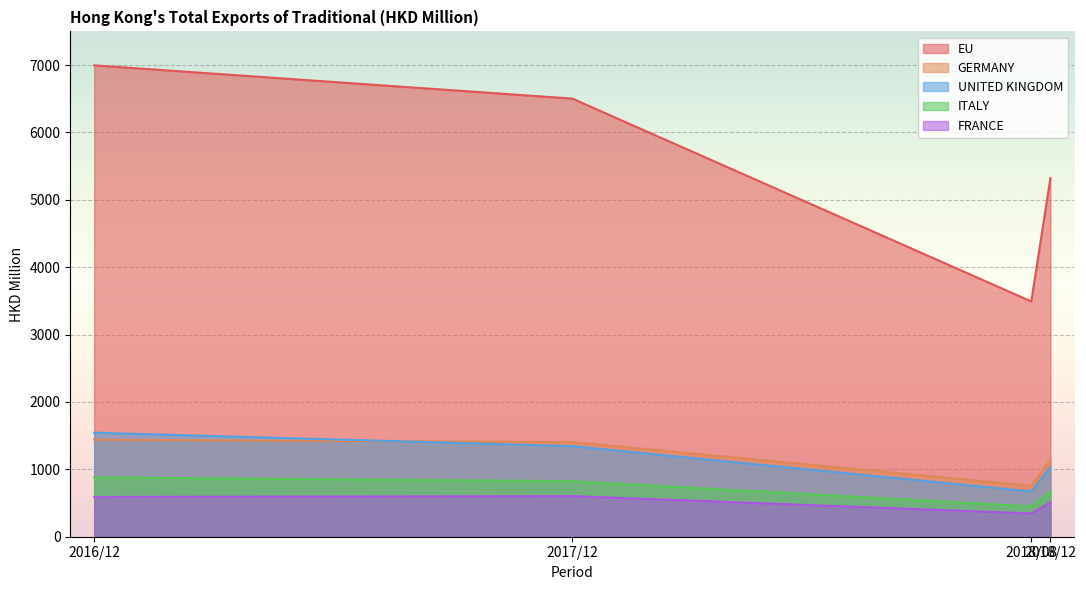

What is the minimum value for ITALY?

450.7